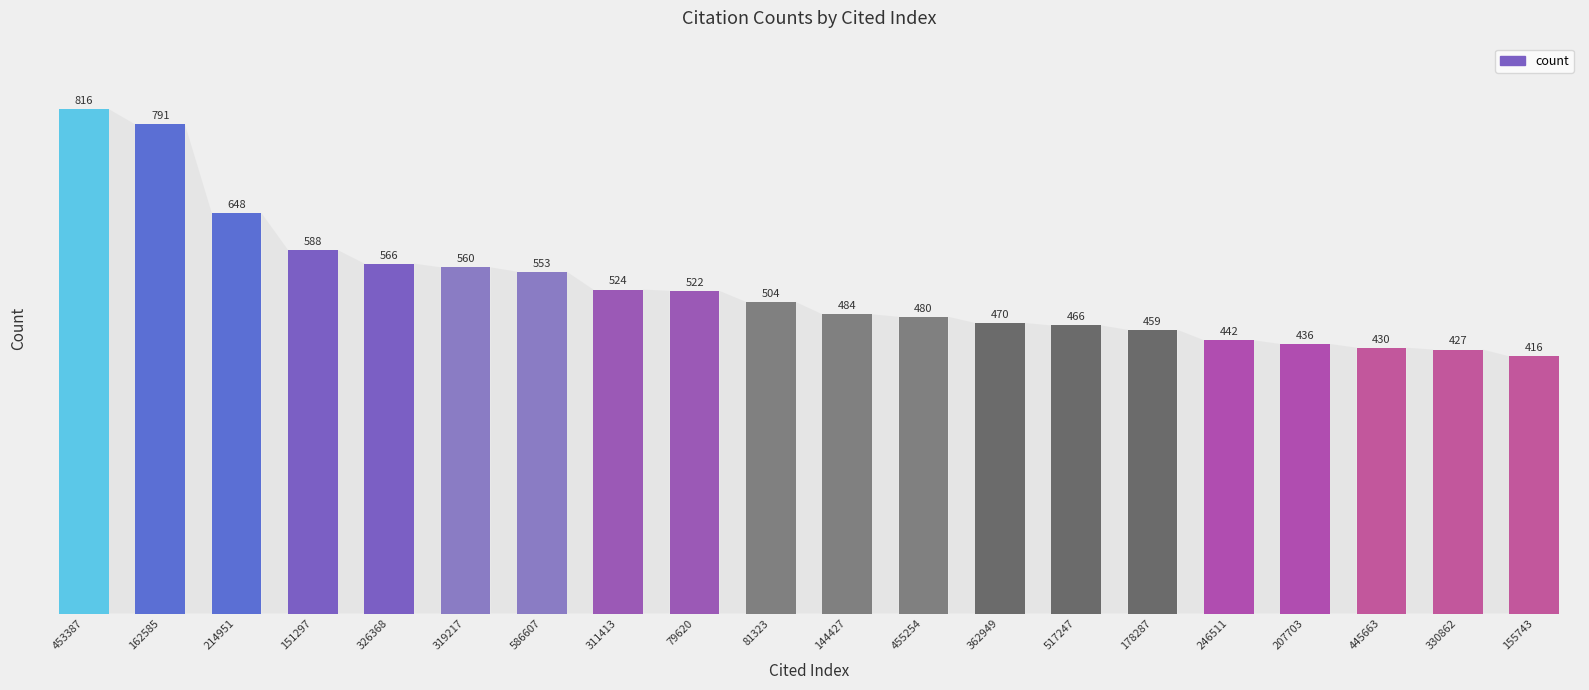

Reading left to right, list all the values displayed in this chart.

453387=816	162585=791	214951=648	151297=588	326368=566	319217=560	586607=553	311413=524	79620=522	81323=504	144427=484	455254=480	362949=470	517247=466	178287=459	246511=442	207703=436	445663=430	330862=427	155743=416